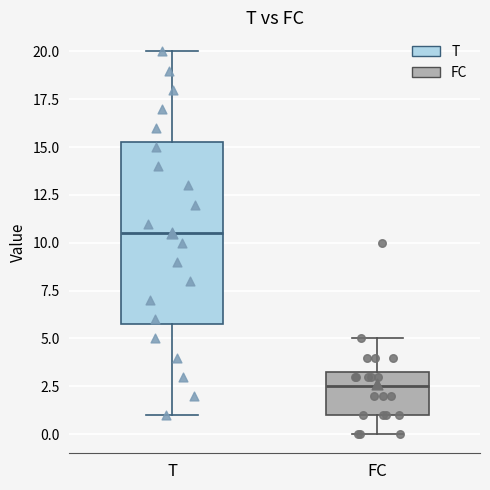

Reading left to right, transcribe this box plot: for each box, give where its median line is, the range the box spans, and where its two whiskers end, as read against the y-axis. The values are not printed on the chart, so give them approximately, as read against the axis.

T: median 10.5, box 6.0 to 15.5, whiskers 1.0 to 20.0
FC: median 2.5, box 1.0 to 3.5, whiskers 0.0 to 5.0